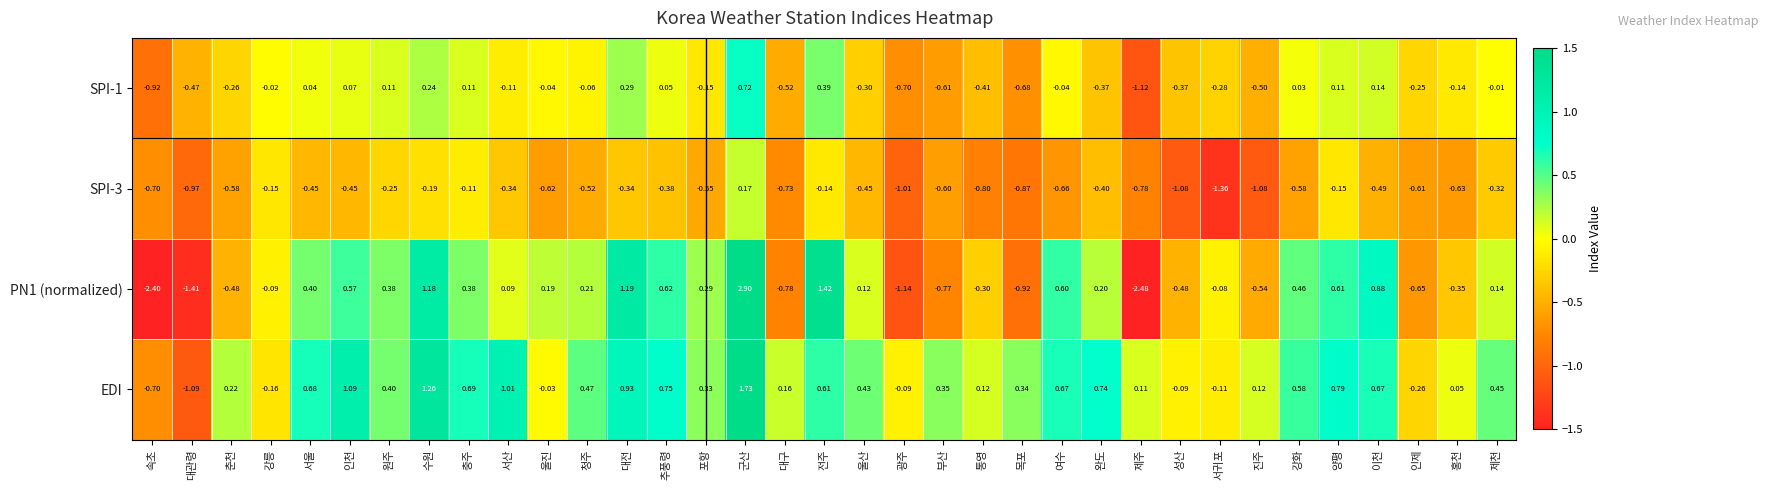

At which label does SPI-1 first exceed 0?

서울